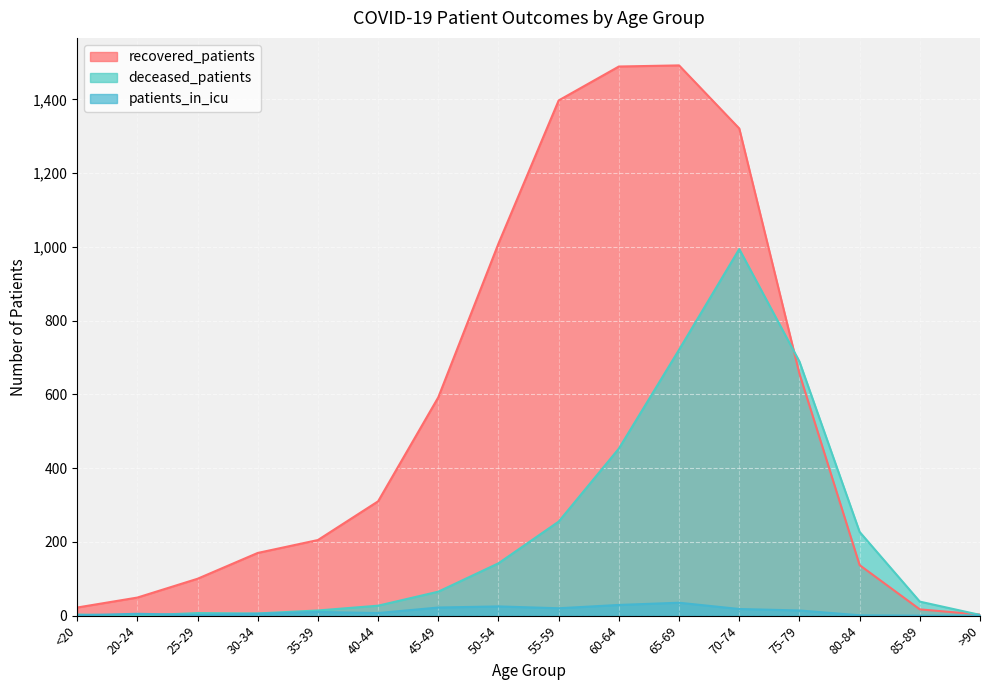

Which series has the widest spread of values?

recovered_patients